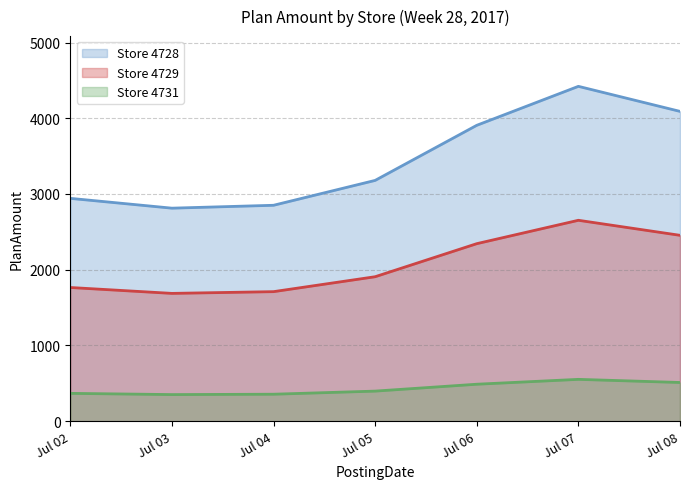

True or false: Store 4731 and Store 4728 intersect in this chart.

False